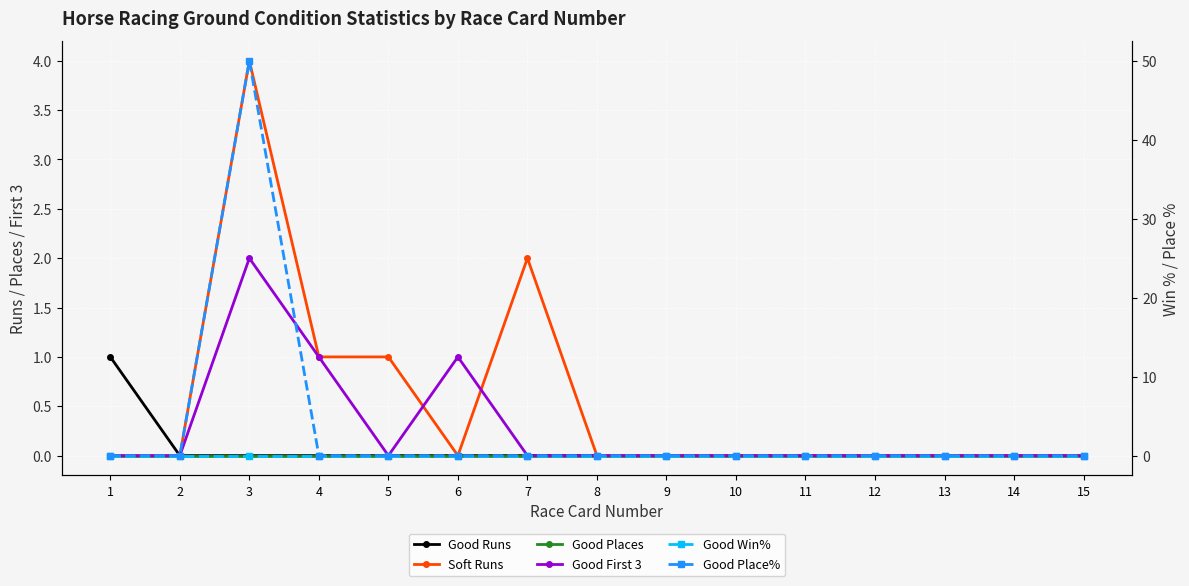

At which category is the sum across all series the highest?

3